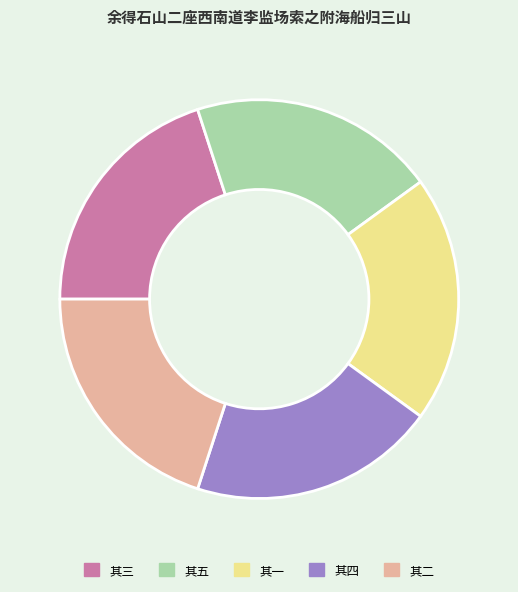

How many segments does this pie chart have?

5